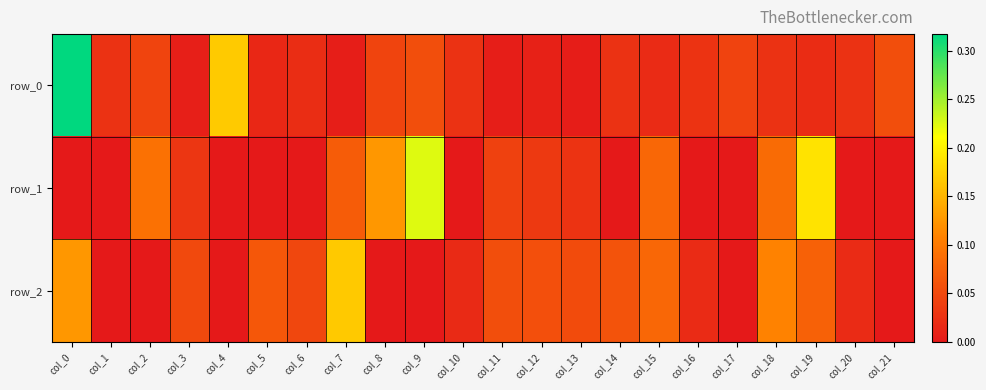

The value of row_0 at col_1 is 0.0. True or false?

True